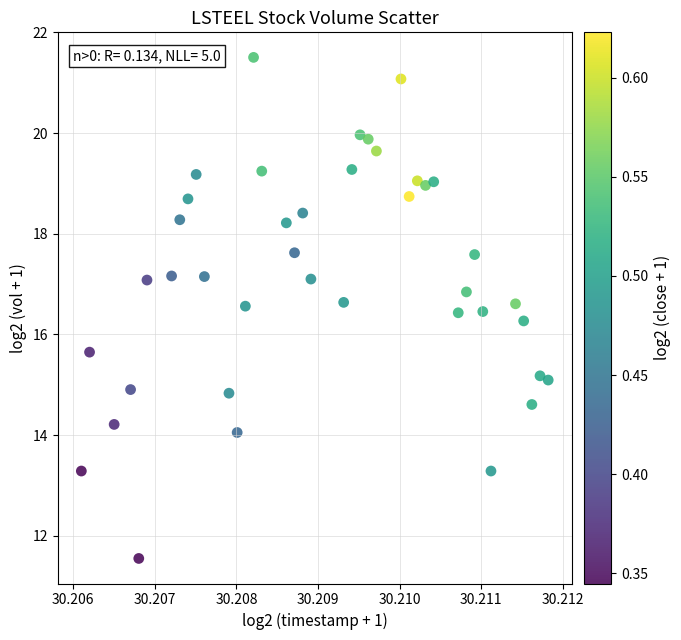

What is the range of Y values (max minus min)?

10.0